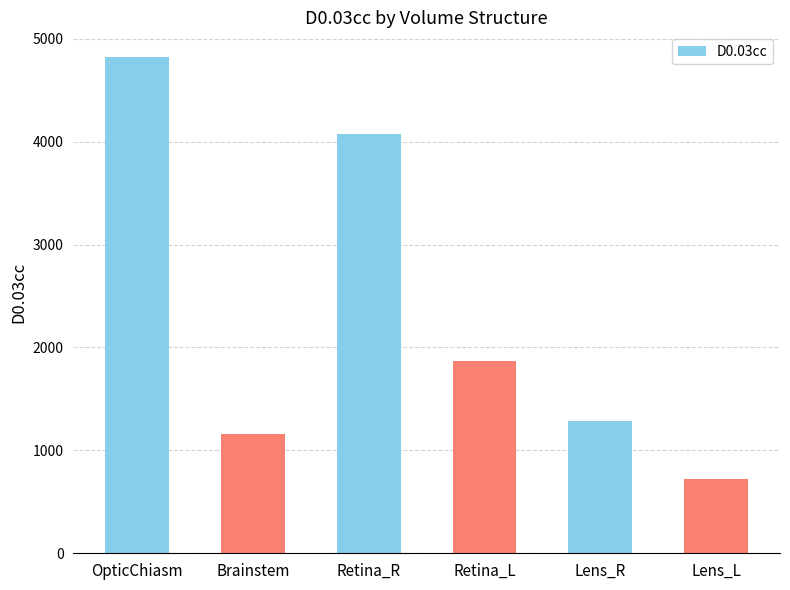

Rank the categories by value from lowest to highest.

Lens_L, Brainstem, Lens_R, Retina_L, Retina_R, OpticChiasm